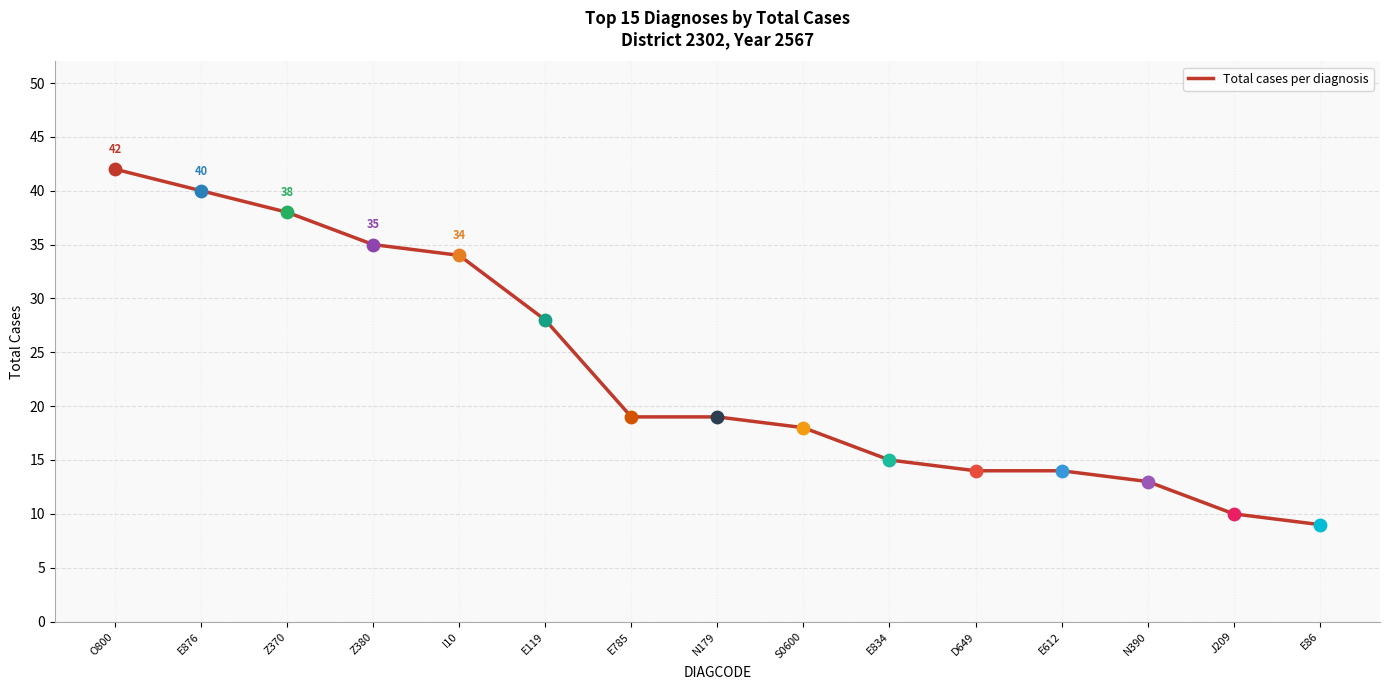

What is the change in value from Z370 to N390?

-25